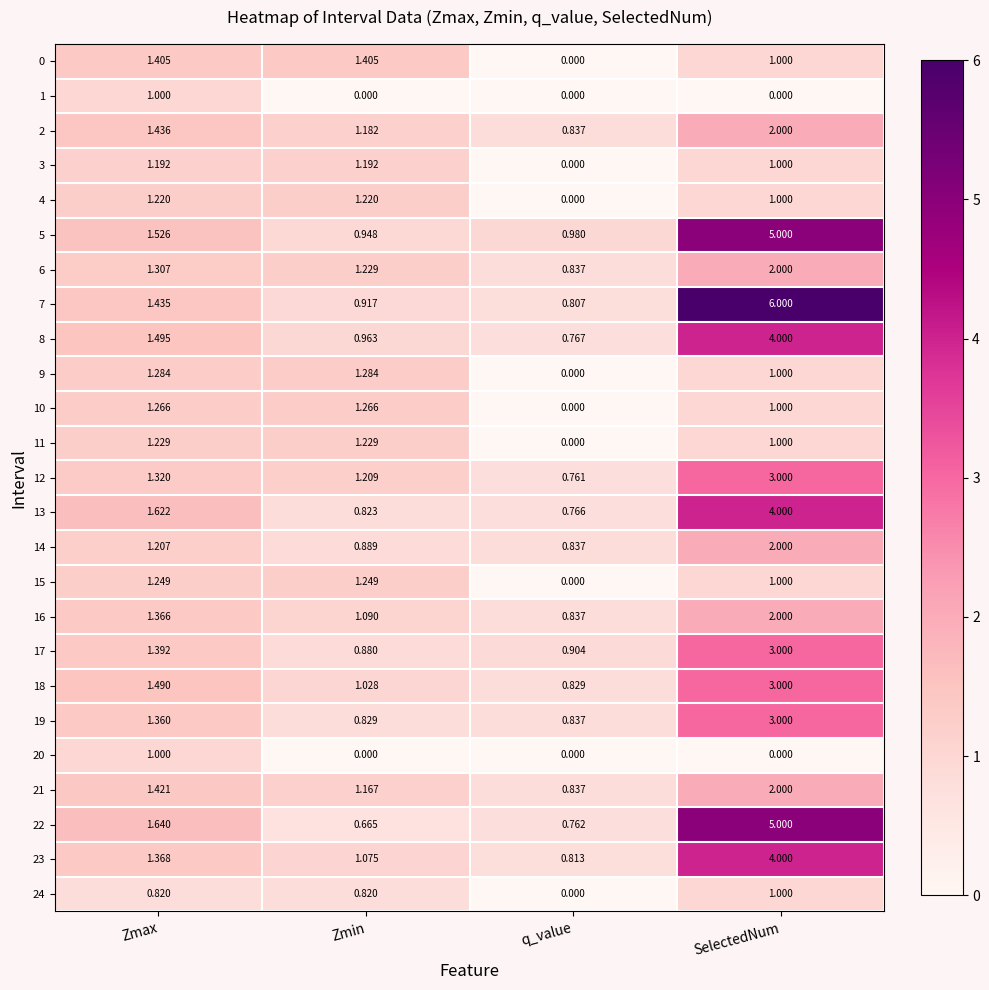

How many categories are shown in the chart?

4